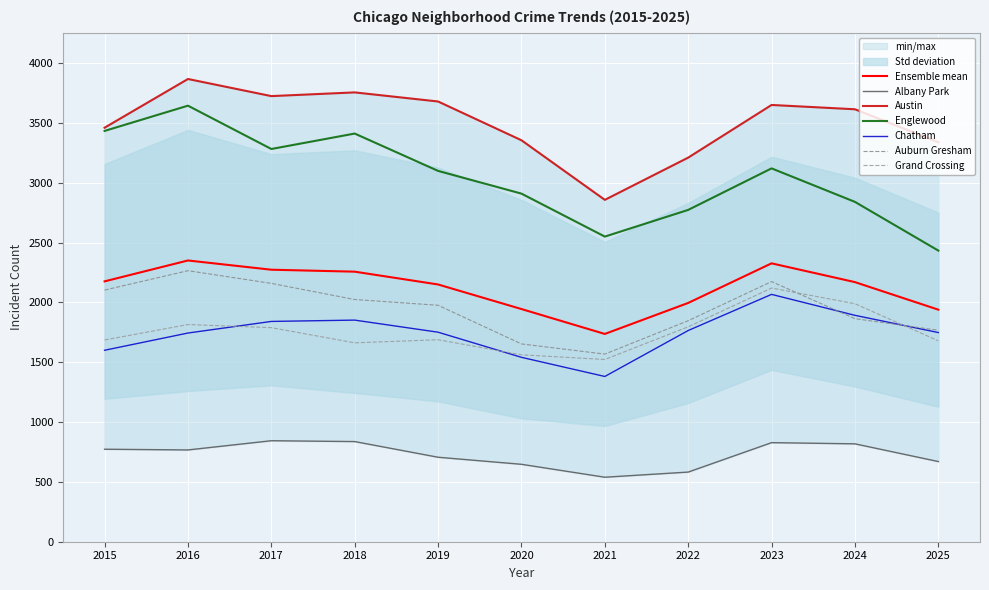

What is the sum of all Englewood values?

33494.0